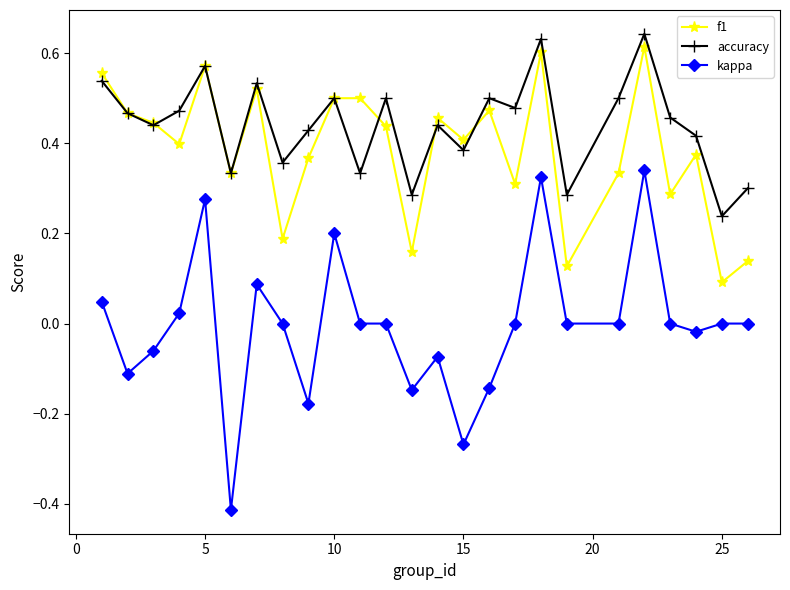

True or false: kappa and f1 cross at least once.

False